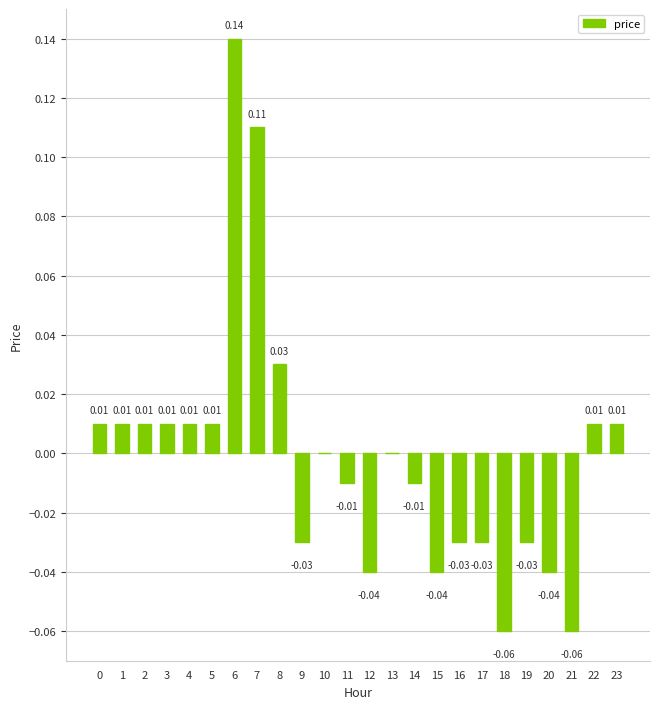

Between 15 and 16, which is larger?

16